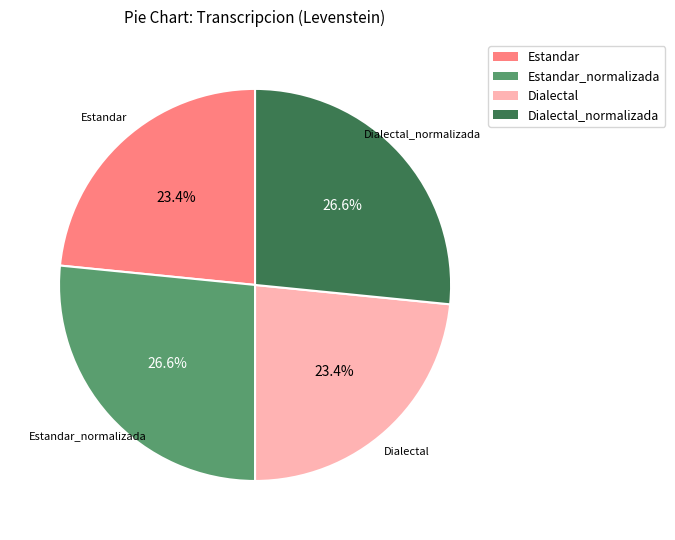

Does any single category account for the majority?

No